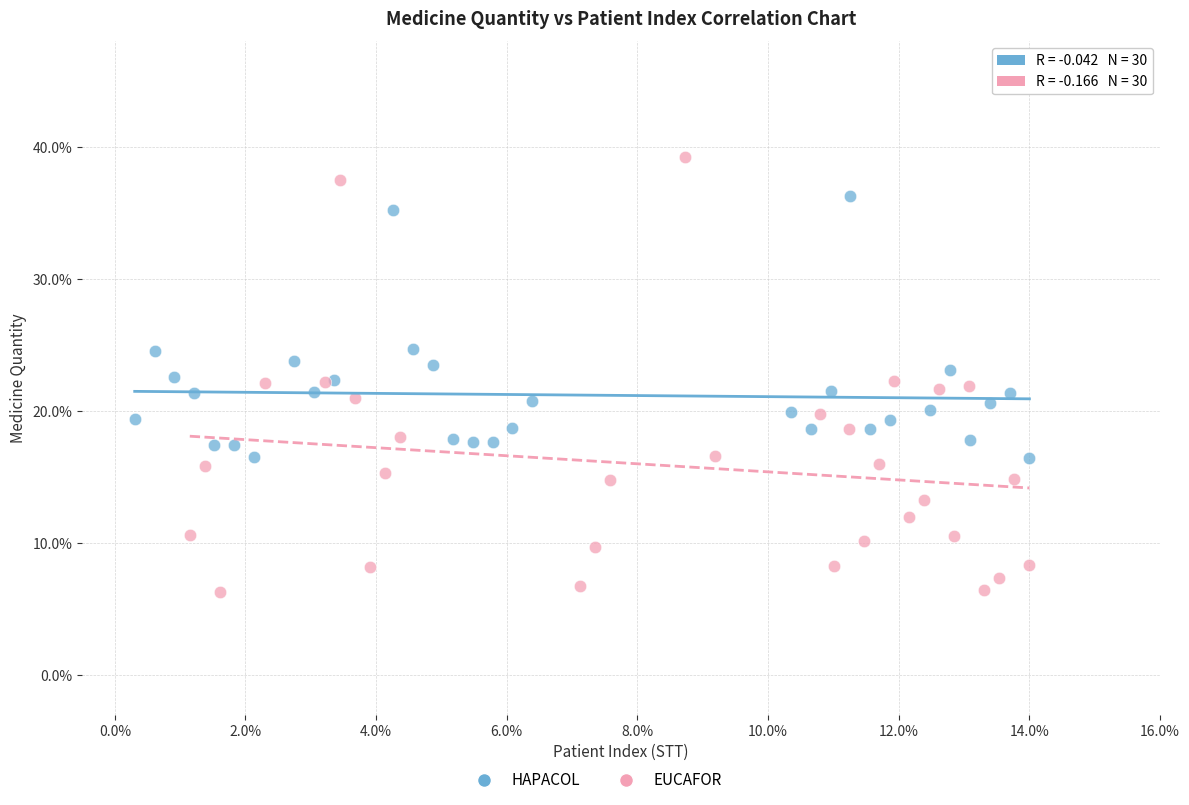

Which series has the largest Y range (max minus min)?

EUCAFOR